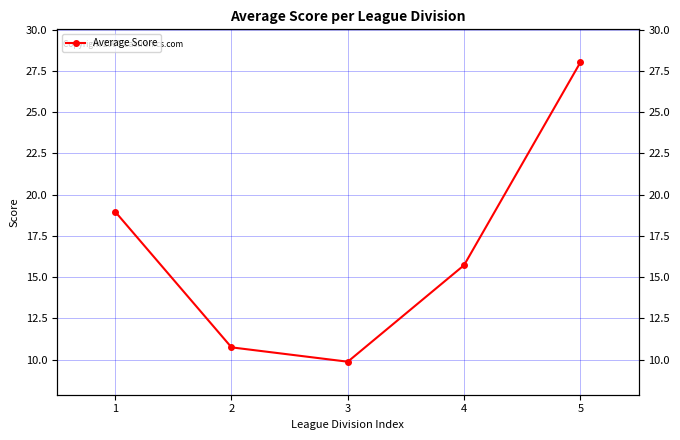

What is the ratio of the value at 1 to the value at 2?

1.8